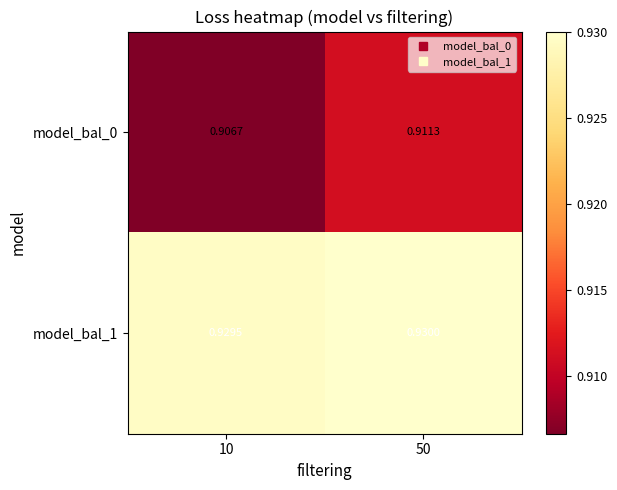

Is the value of model_bal_0 at 10 greater than the value of model_bal_1 at 10?

No